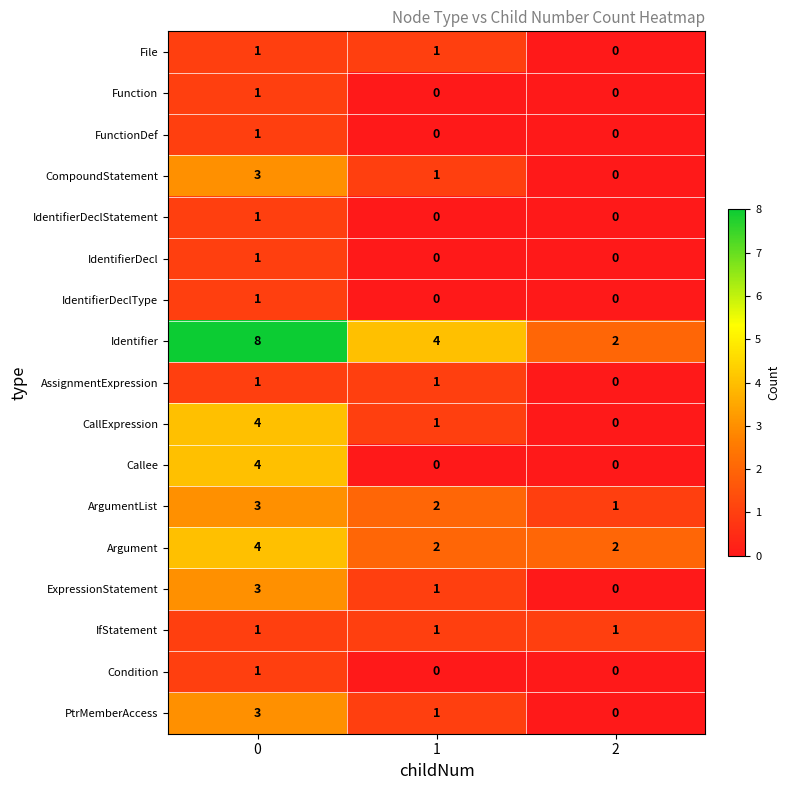

Count the number of categories in the chart.

3